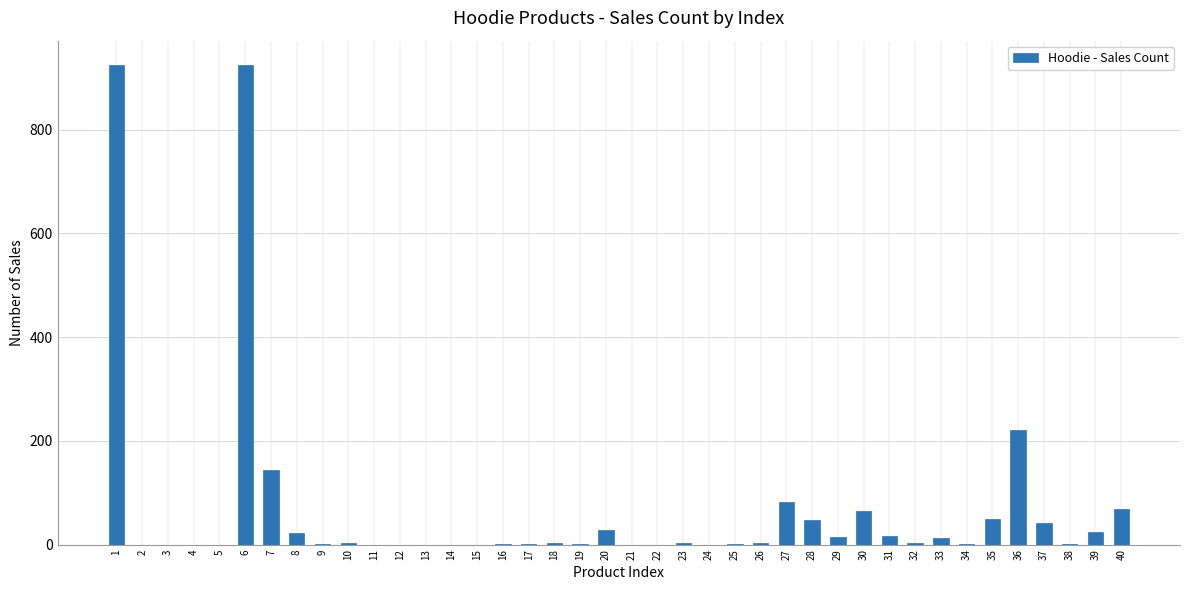

The value at 35 is 49. True or false?

True